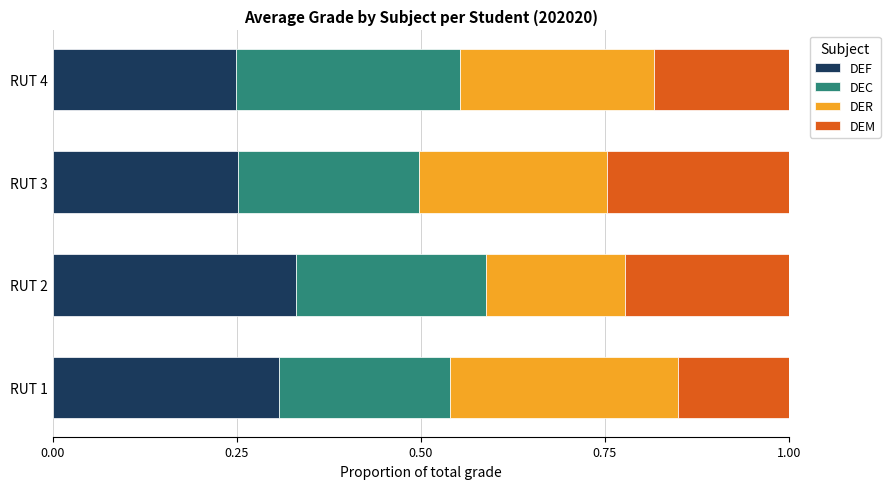

What is the total value across all series at RUT 1?

1.0